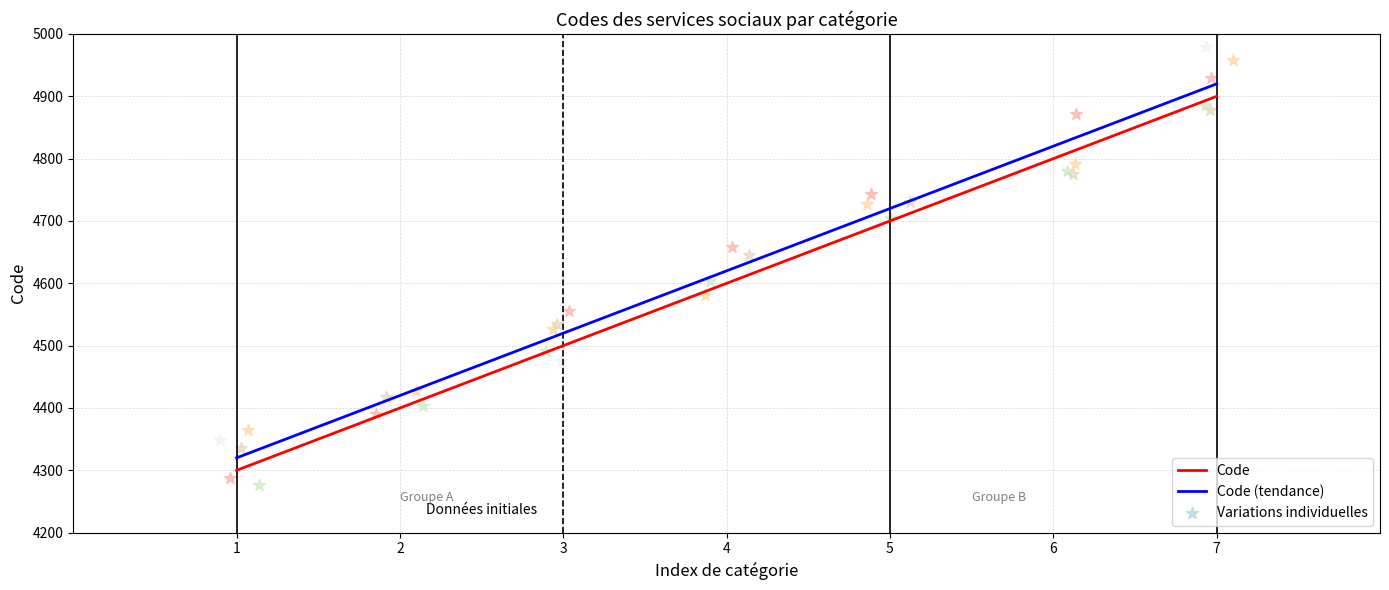

Is the value of Code at 7 greater than the value of Code (tendance) at 7?

No